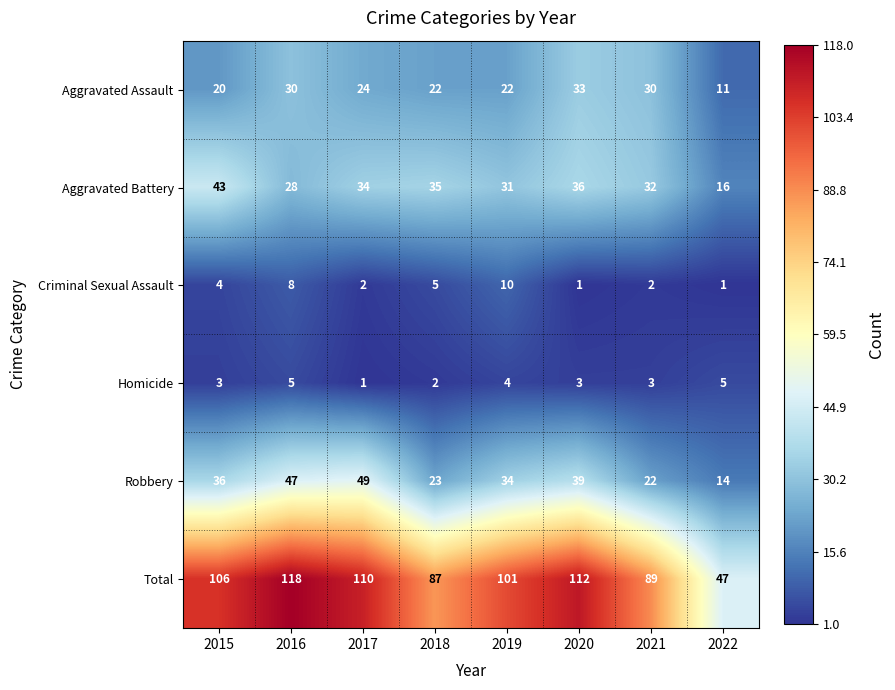

Which category has the lowest value in the Aggravated Assault series?

2022